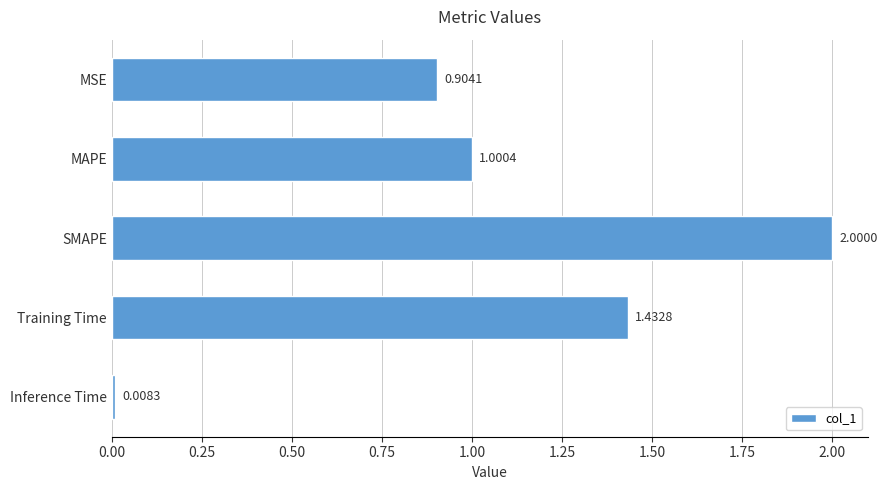

What is the difference between the maximum and minimum values?

2.0